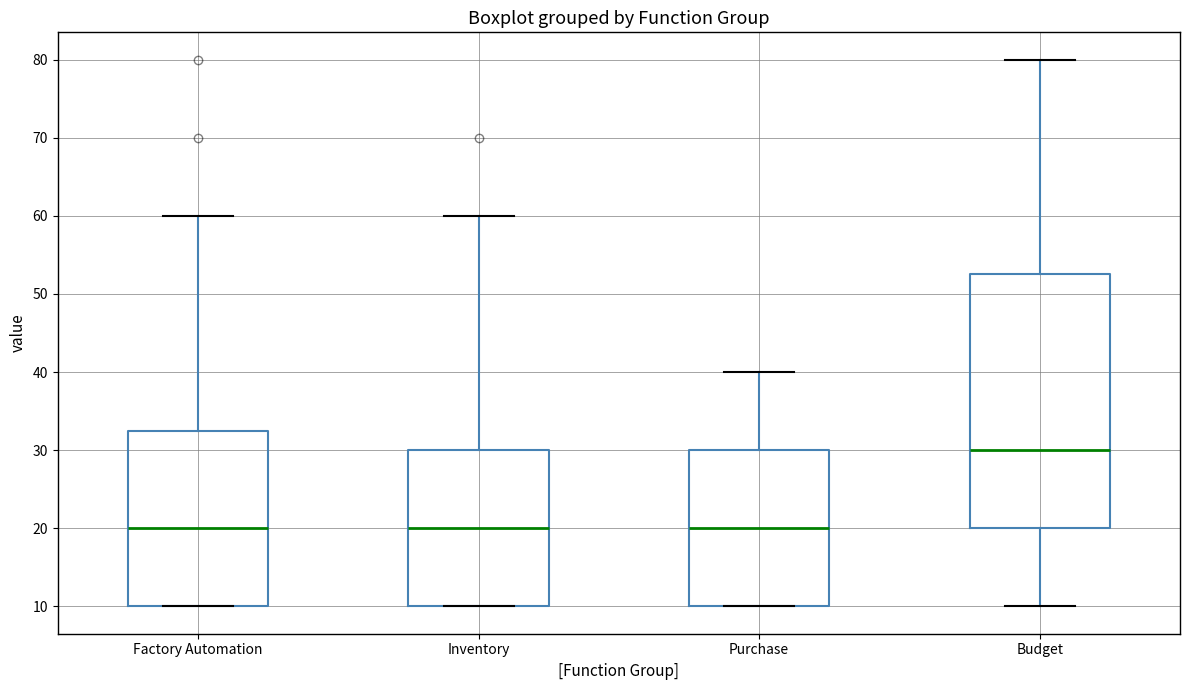

Which box is the tallest, from its lower edge to its upper edge?

Budget